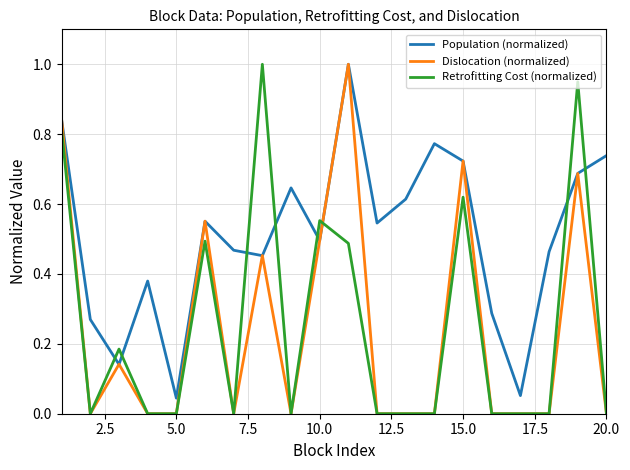

Which series has the largest total across all categories?

Population (normalized)